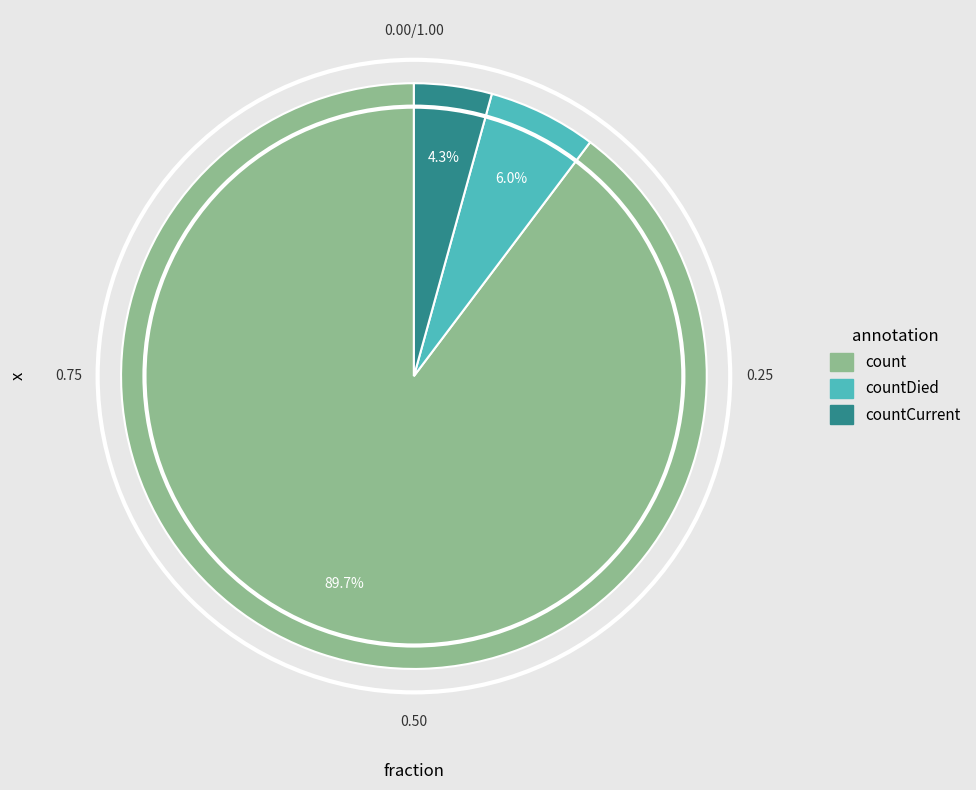

Between count and countDied, which is larger?

count